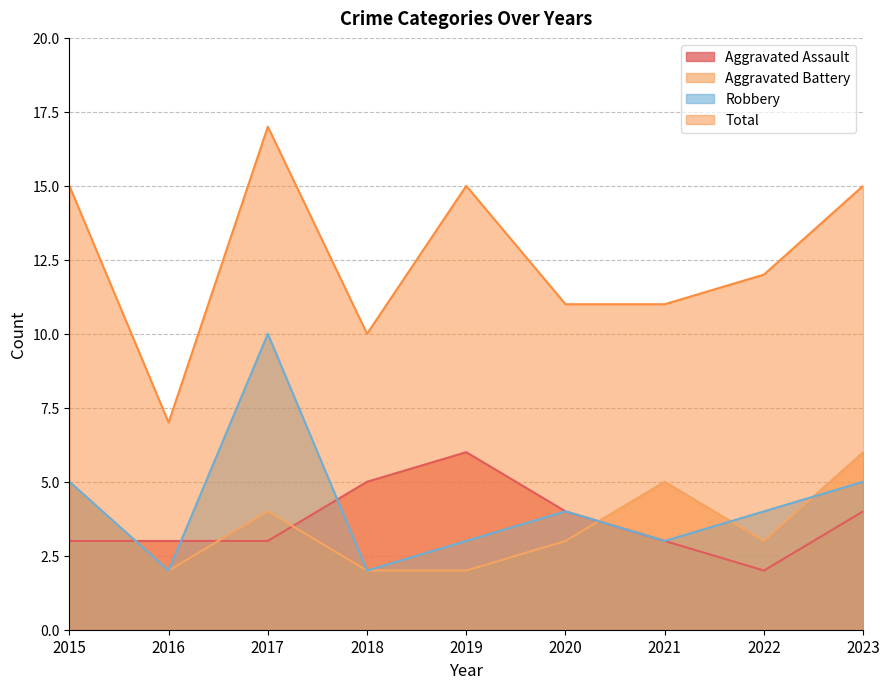

What is the highest value of the Aggravated Assault series?

6